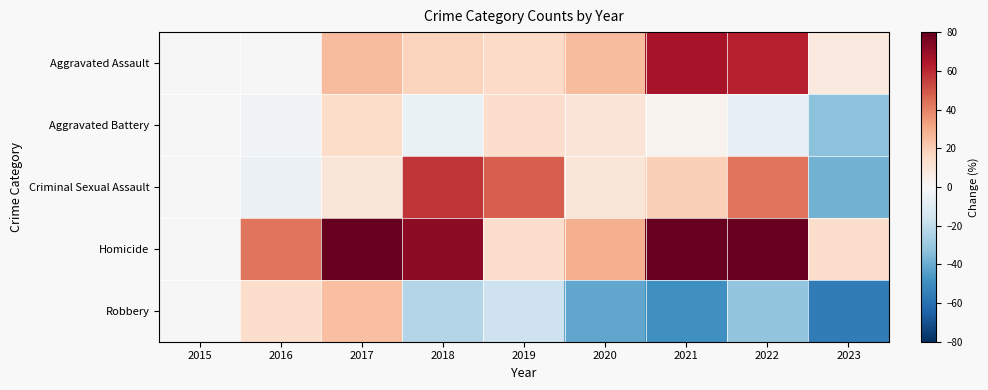

What is the maximum value shown in the chart?

171.4